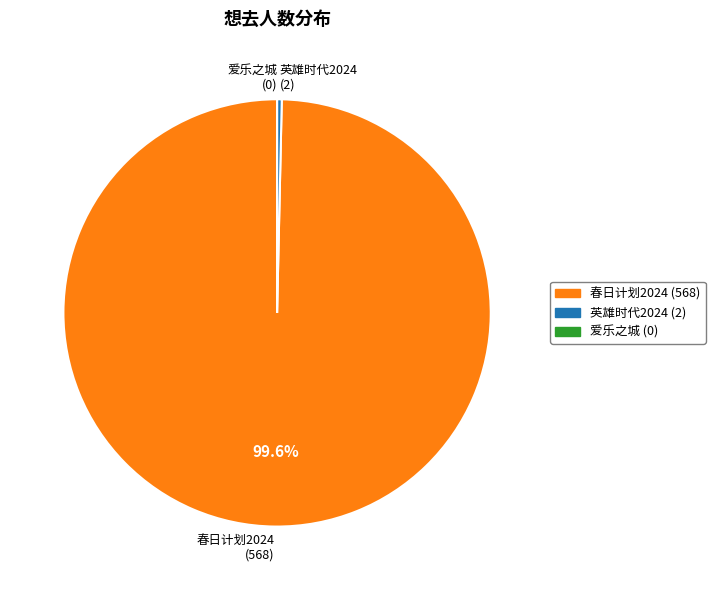

Does 春日计划2024 (568) represent more than half of the total?

Yes